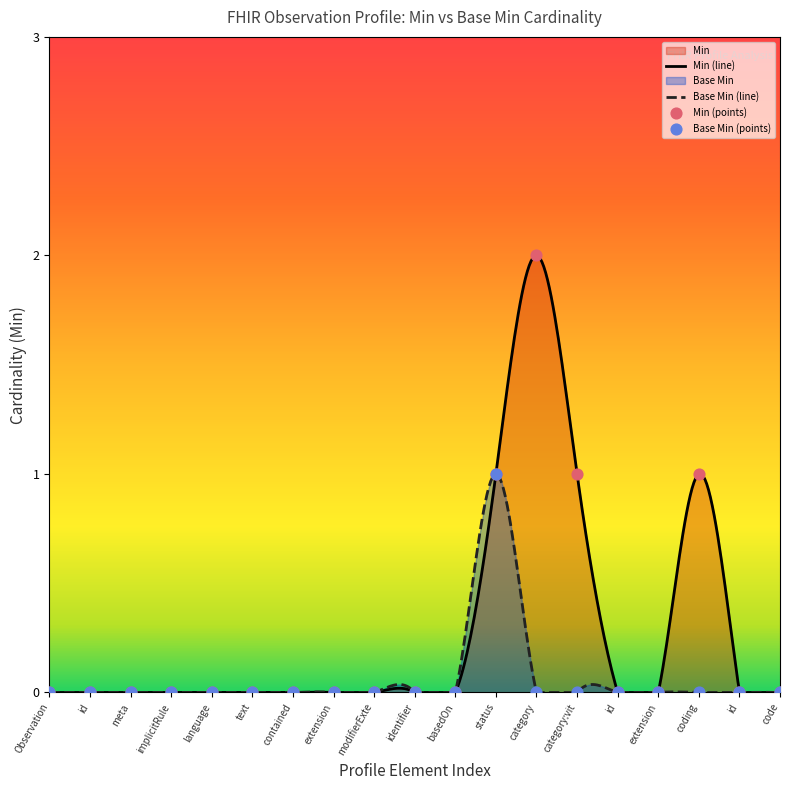

The Base Min (line) series shows 0.0 at Observation. True or false?

True